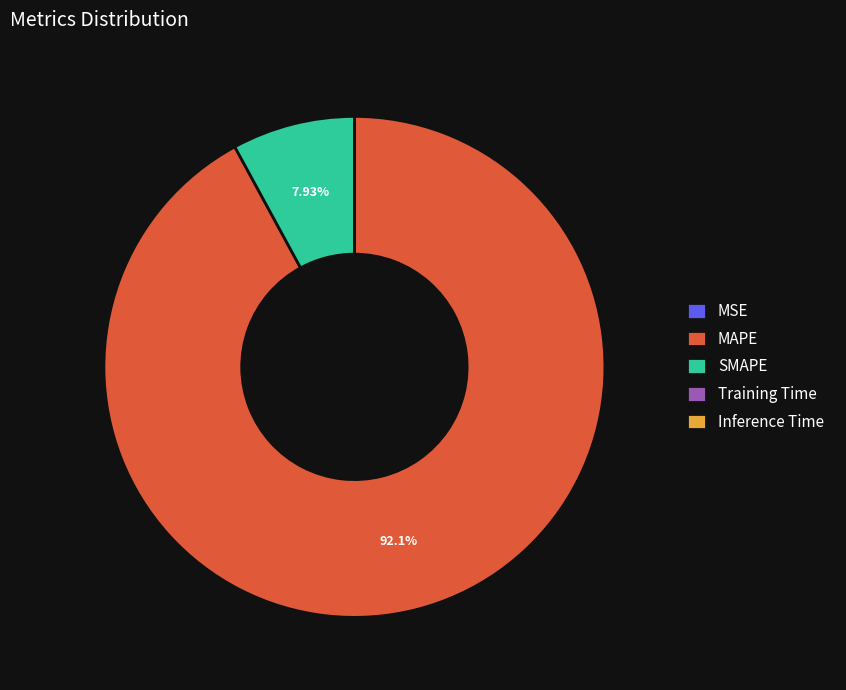

Is there a majority slice in this chart?

Yes